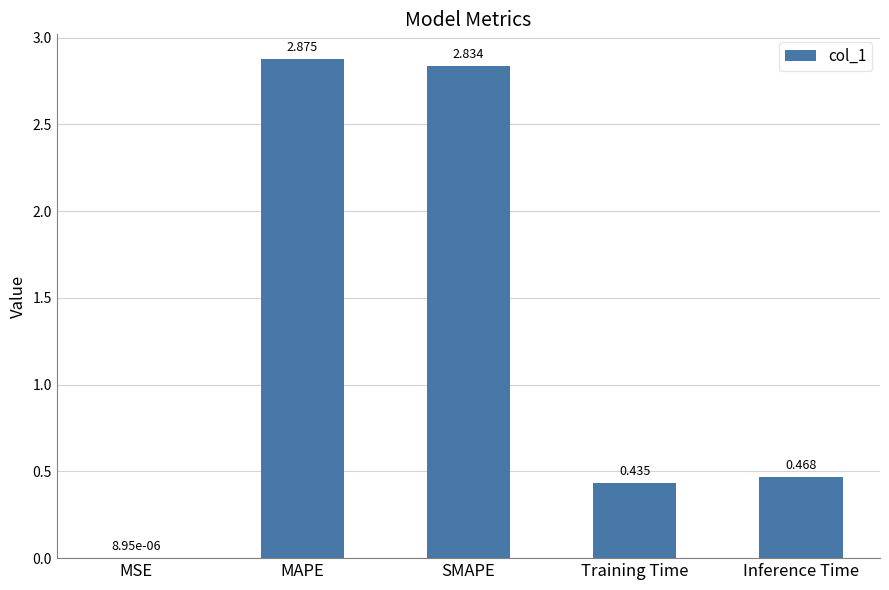

Is it true that the value at SMAPE is 4.6?

False